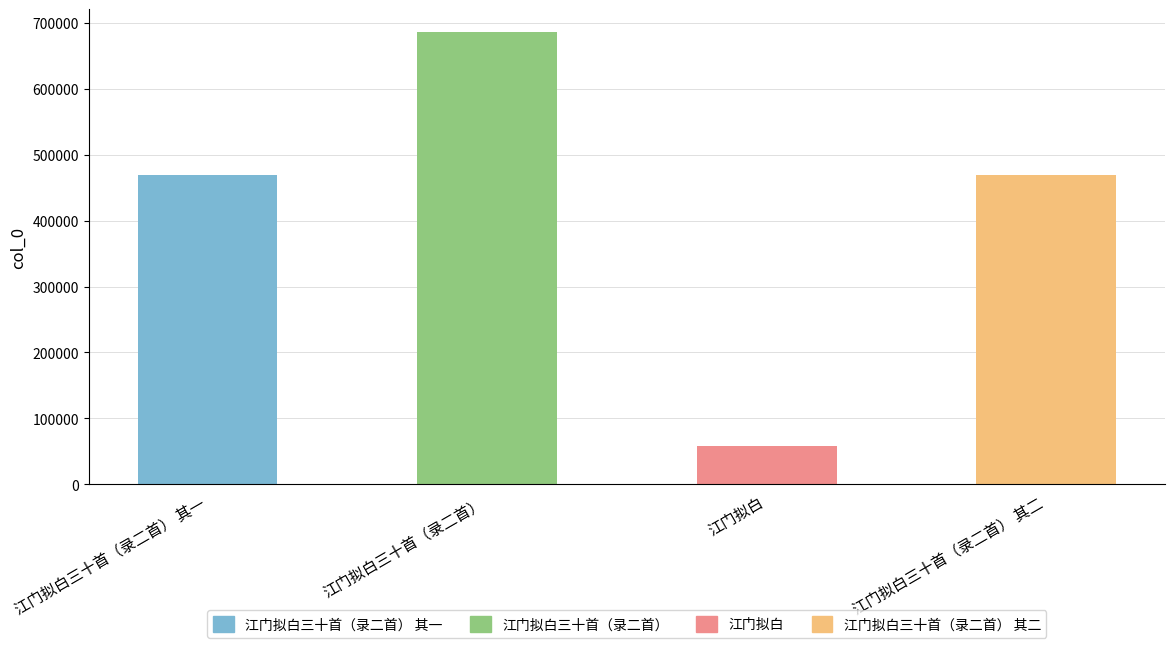

What is the difference between the values at 江门拟白 and 江门拟白三十首（录二首）?

627978